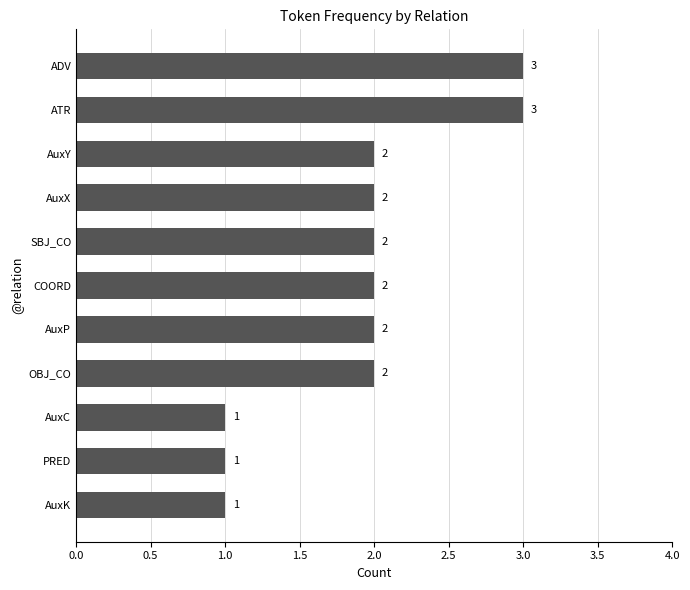

What position from the top is ATR?

2